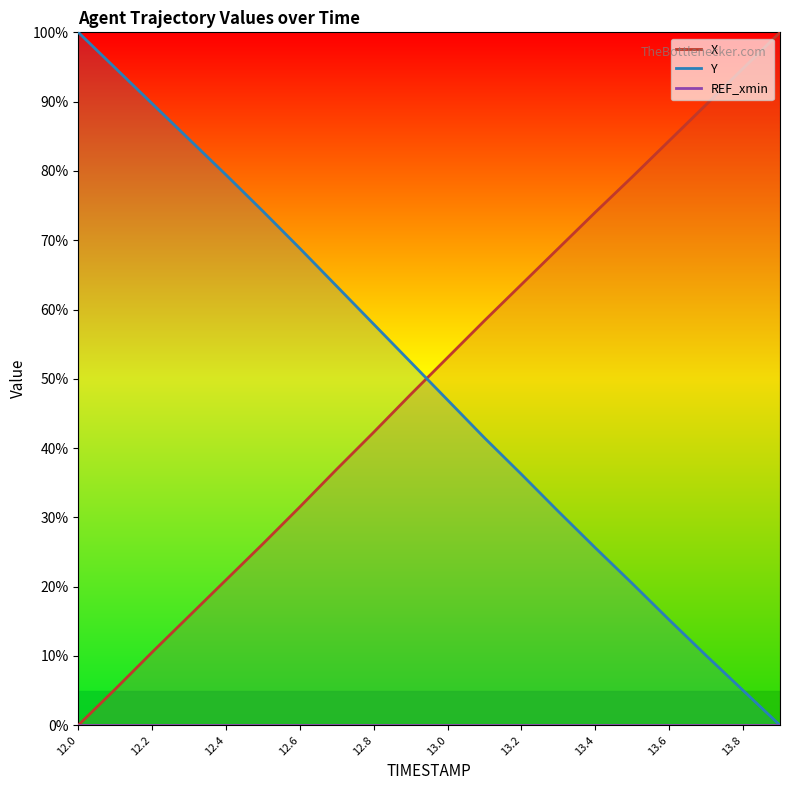

Is it true that X equals 27.8 at 12.3?

False